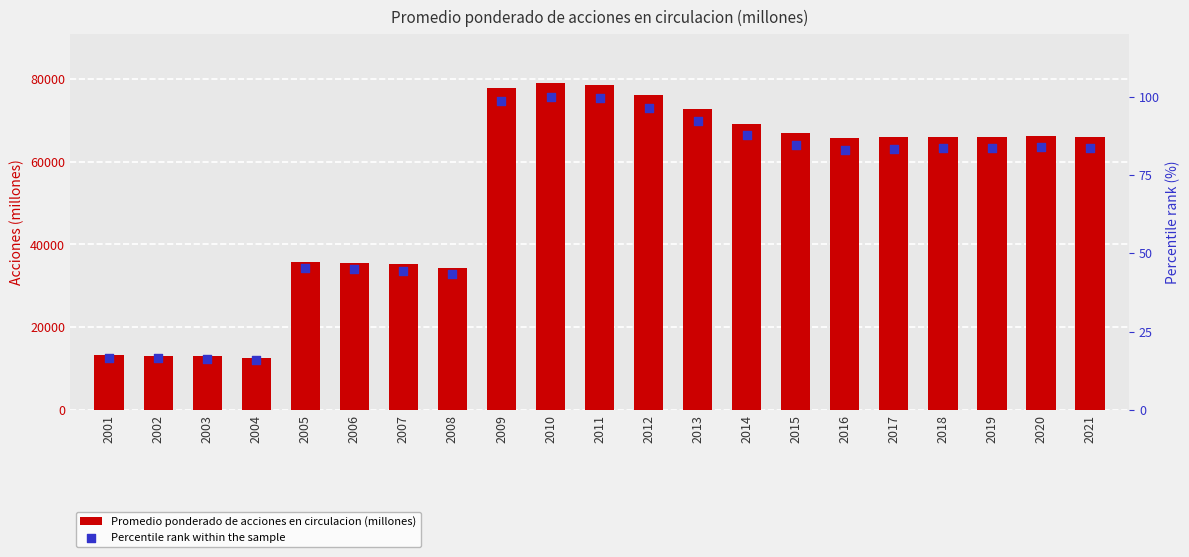

Which series has the largest total across all categories?

Promedio ponderado de acciones en circulacion (millones)